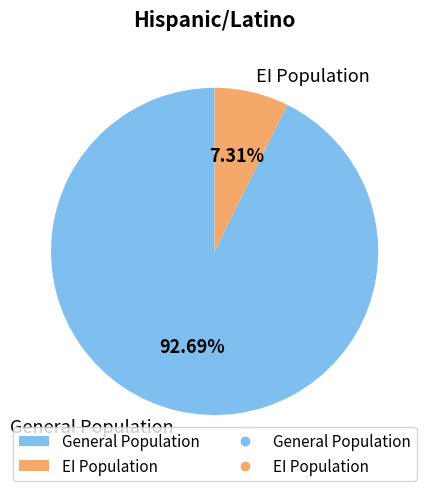

Is there any slice that represents more than half of the pie?

Yes